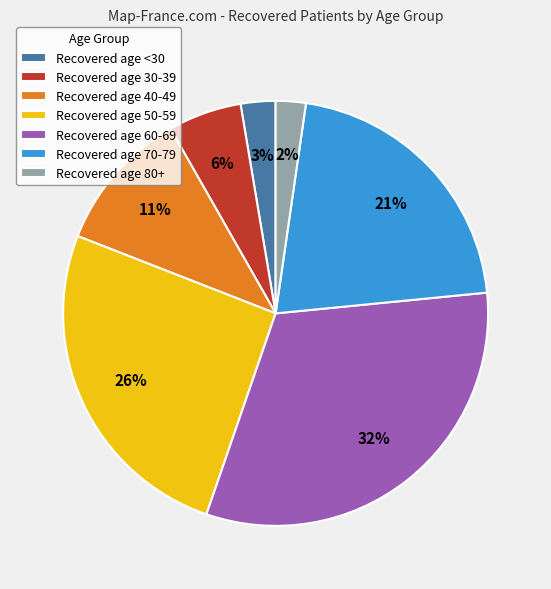

Is there a majority slice in this chart?

No